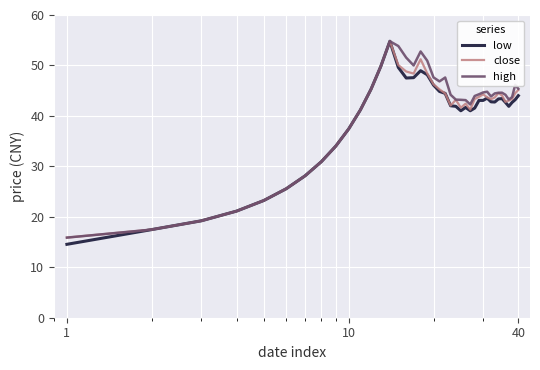

What is the maximum value shown in the chart?

54.8